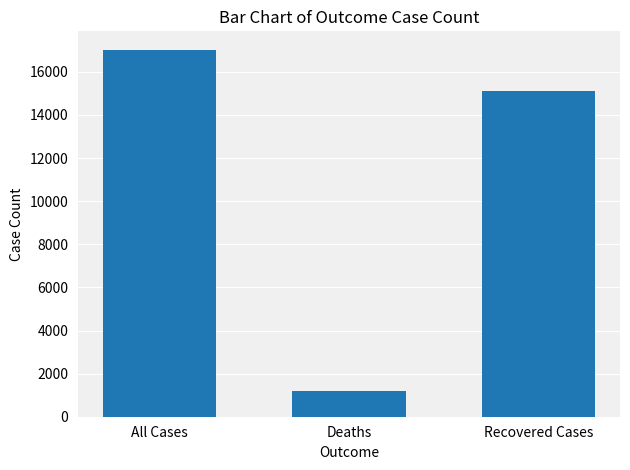

Where is the data nearest to the value 9103?

Recovered Cases